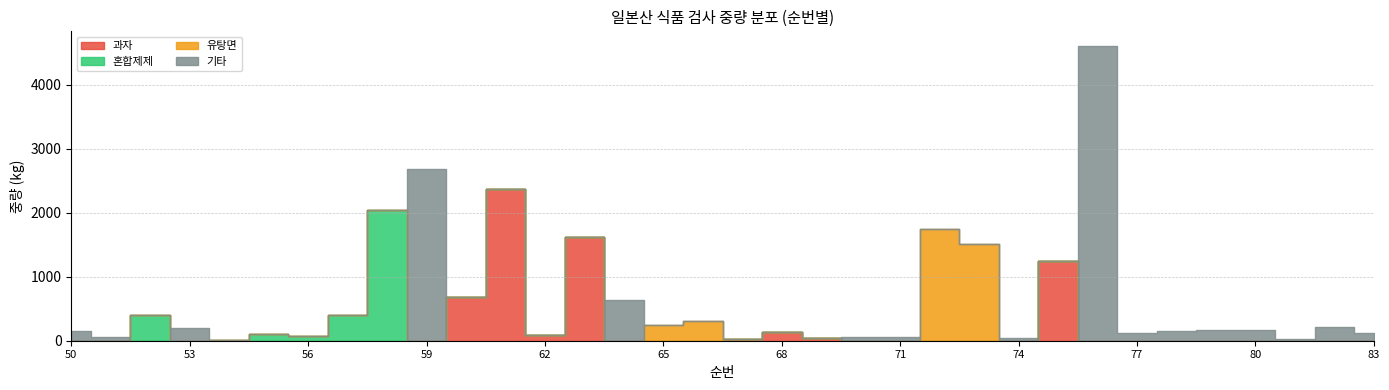

At which category does 혼합제제 reach its first local peak?

52